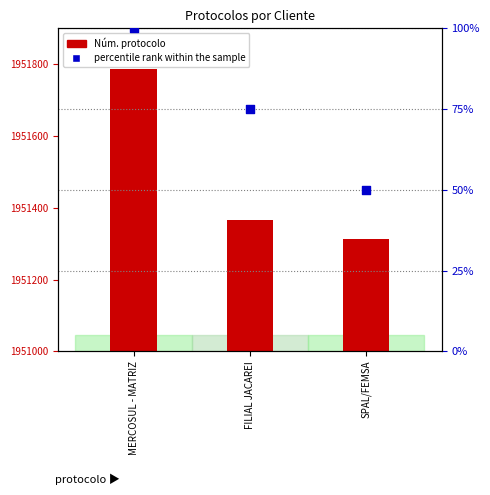

At which category is the sum across all series the highest?

MERCOSUL - MATRIZ